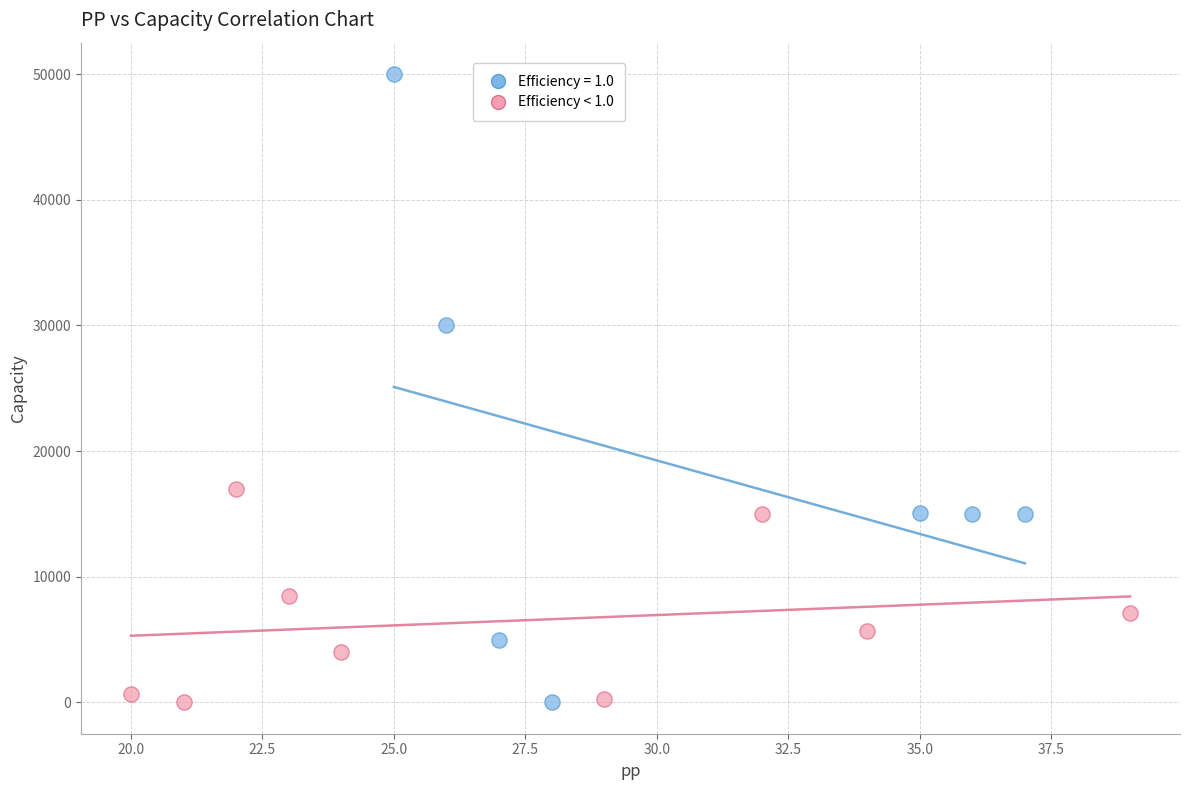

Which series has the largest Y range (max minus min)?

Efficiency = 1.0